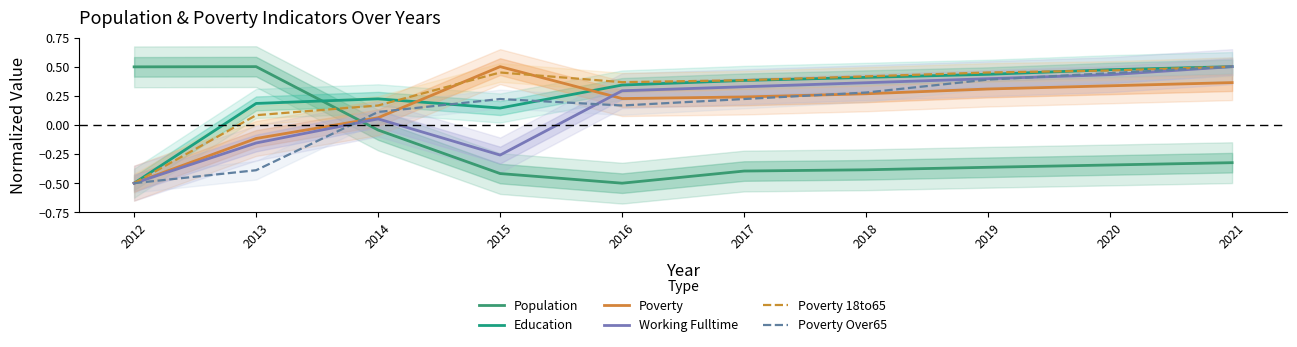

The Poverty Over65 series shows 0.1 at 2017. True or false?

False